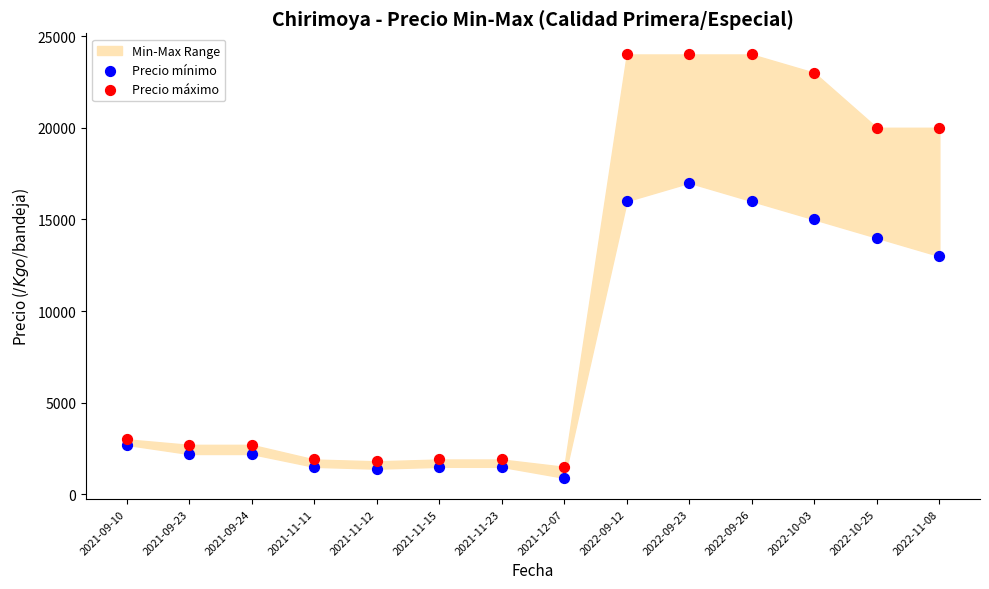

In the Precio mínimo series, what Y value is closest to 8950?

13000